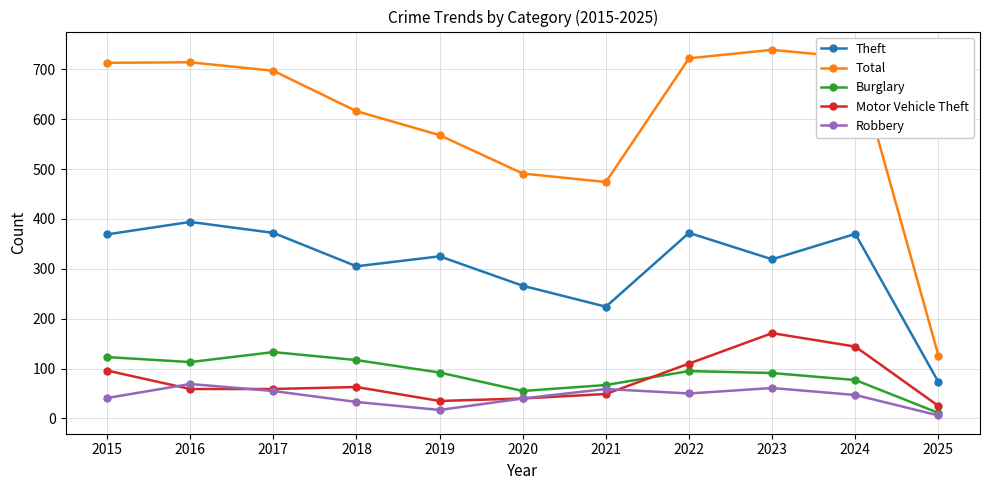

Does the chart have visible grid lines?

Yes